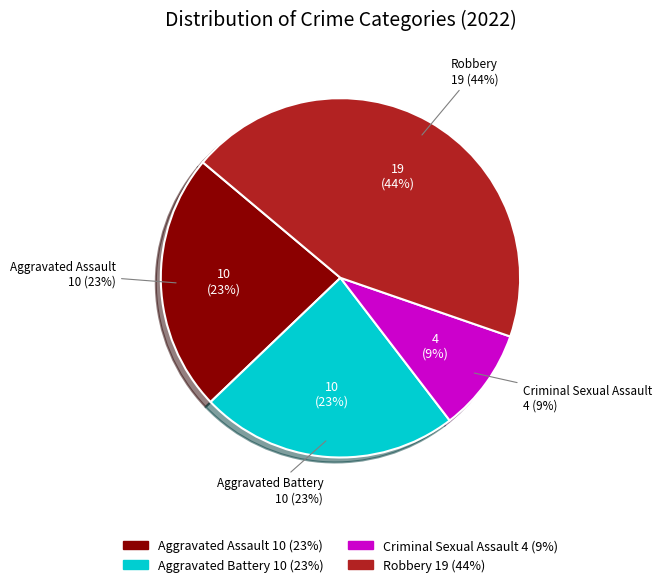

To the nearest percent, what portion does Criminal Sexual Assault represent?

9%